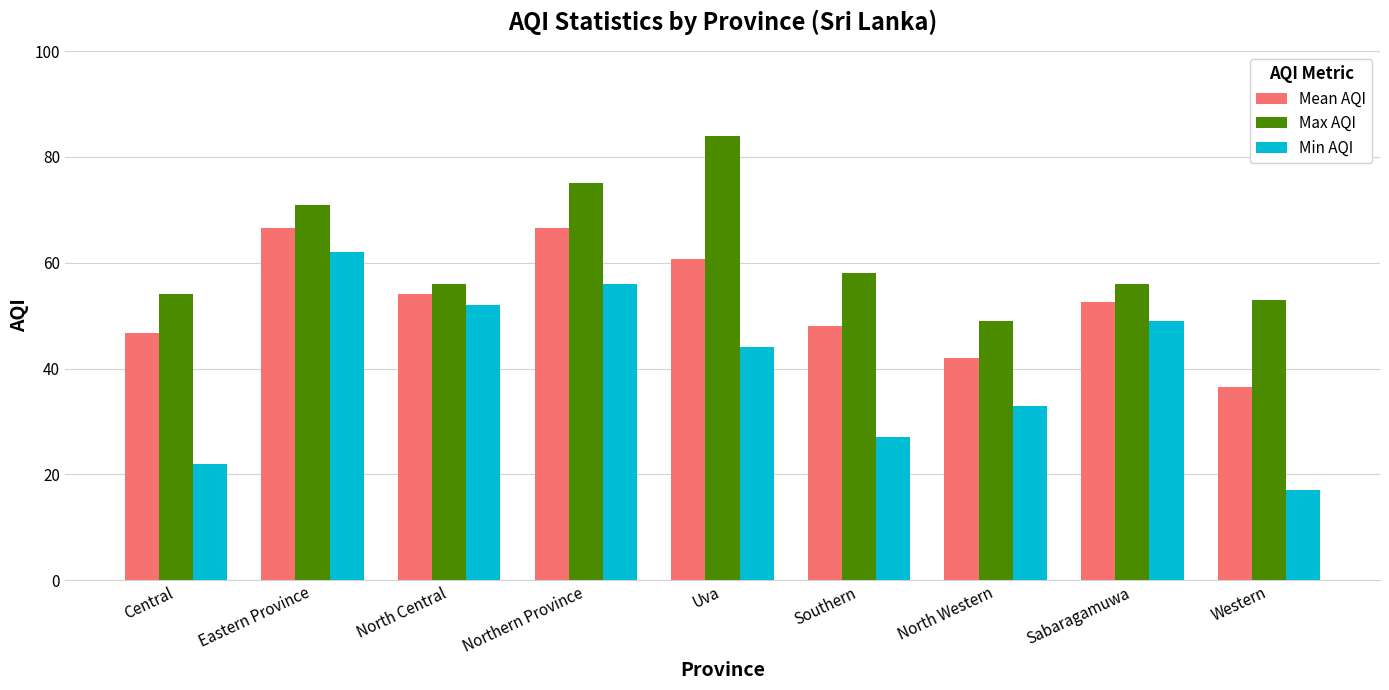

At which category does the chart reach its peak across all series?

Uva